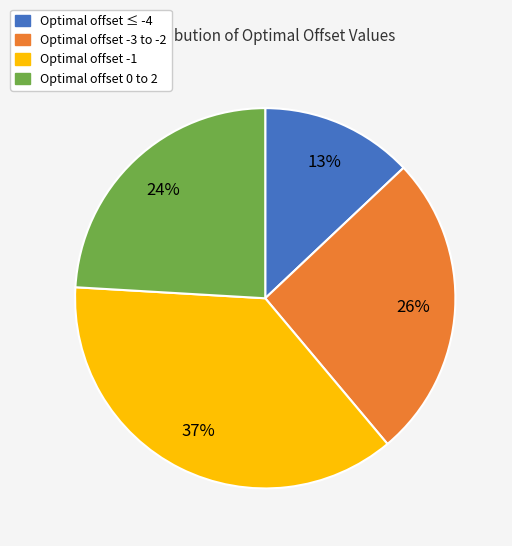

How many slices are in this pie chart?

4